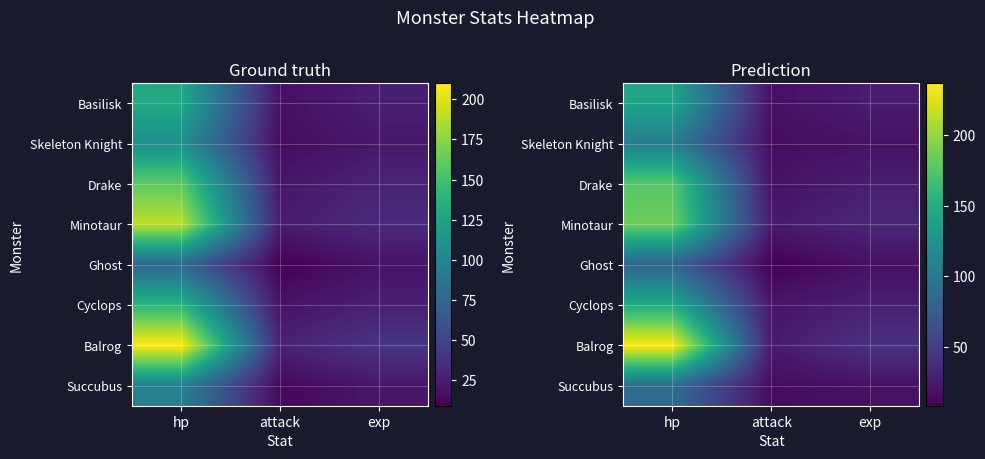

What is the maximum value shown in the chart?

236.6